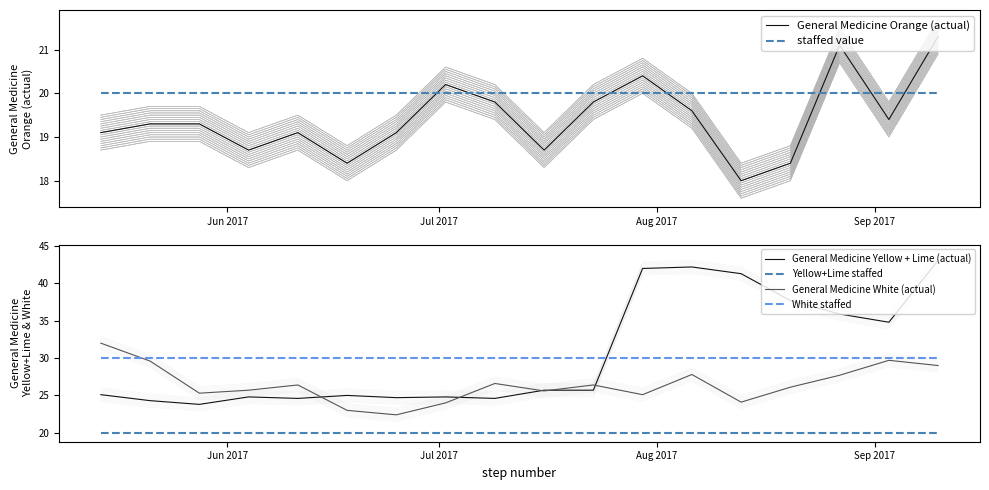

What is the sum of all General Medicine Orange (actual) values?

349.7